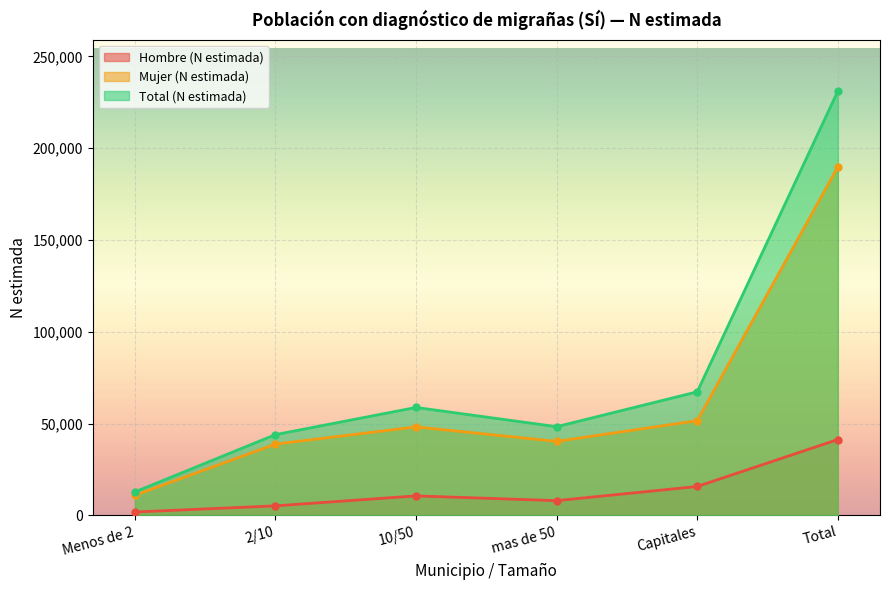

What is the average value of the Hombre (N estimada) series?

13762